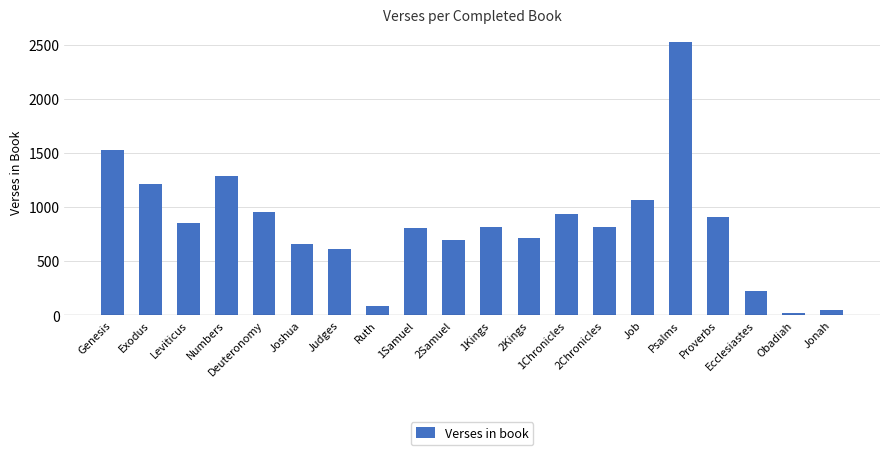

What is the ratio of the value at Proverbs to the value at 1Samuel?

1.1